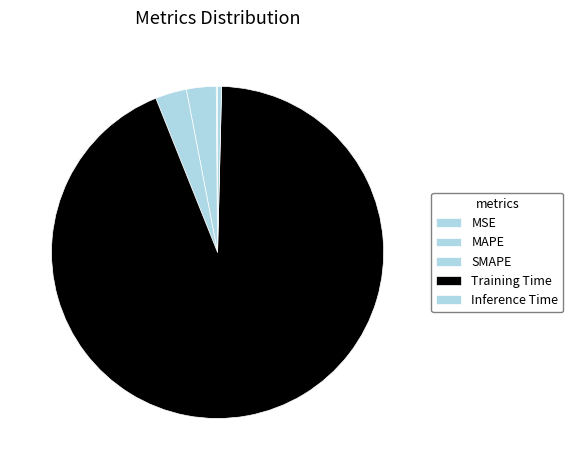

True or false: MSE accounts for 0% of the total.

True